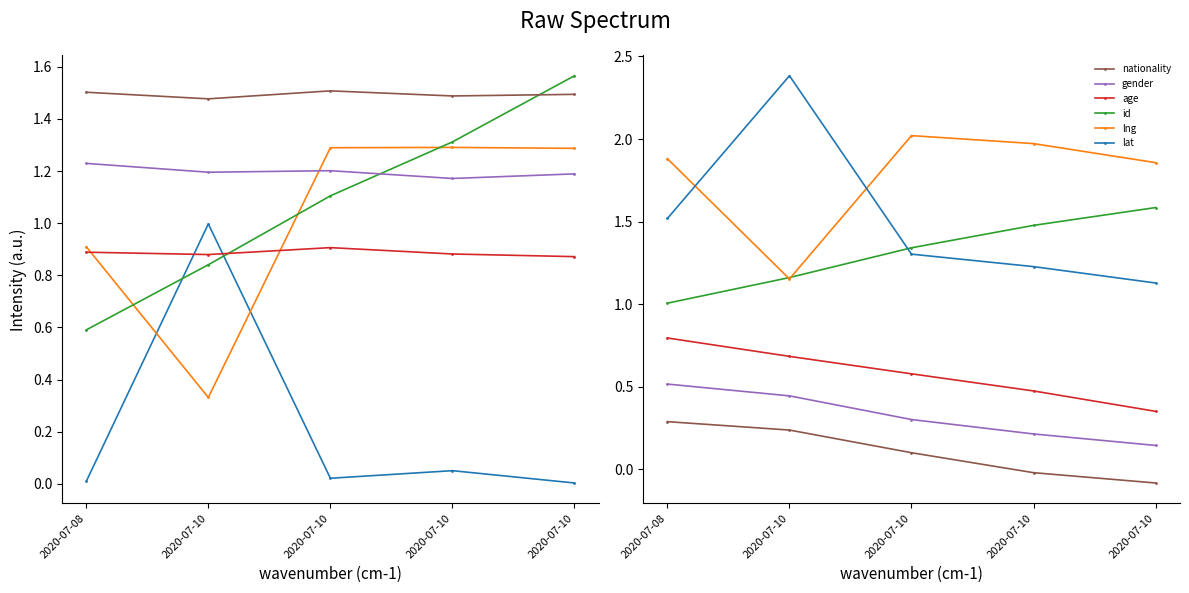

What is the spread (max minus min) of values at 2020-07-08?

1.6